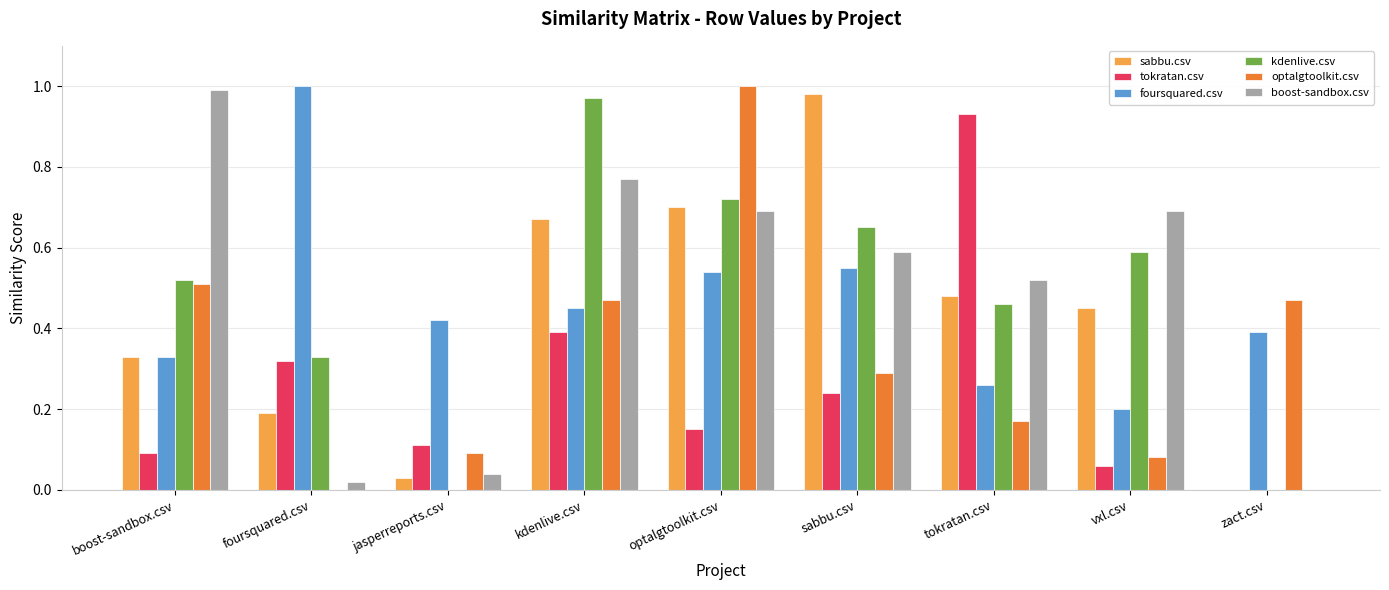

Is the value of optalgtoolkit.csv at foursquared.csv greater than the value of foursquared.csv at optalgtoolkit.csv?

No